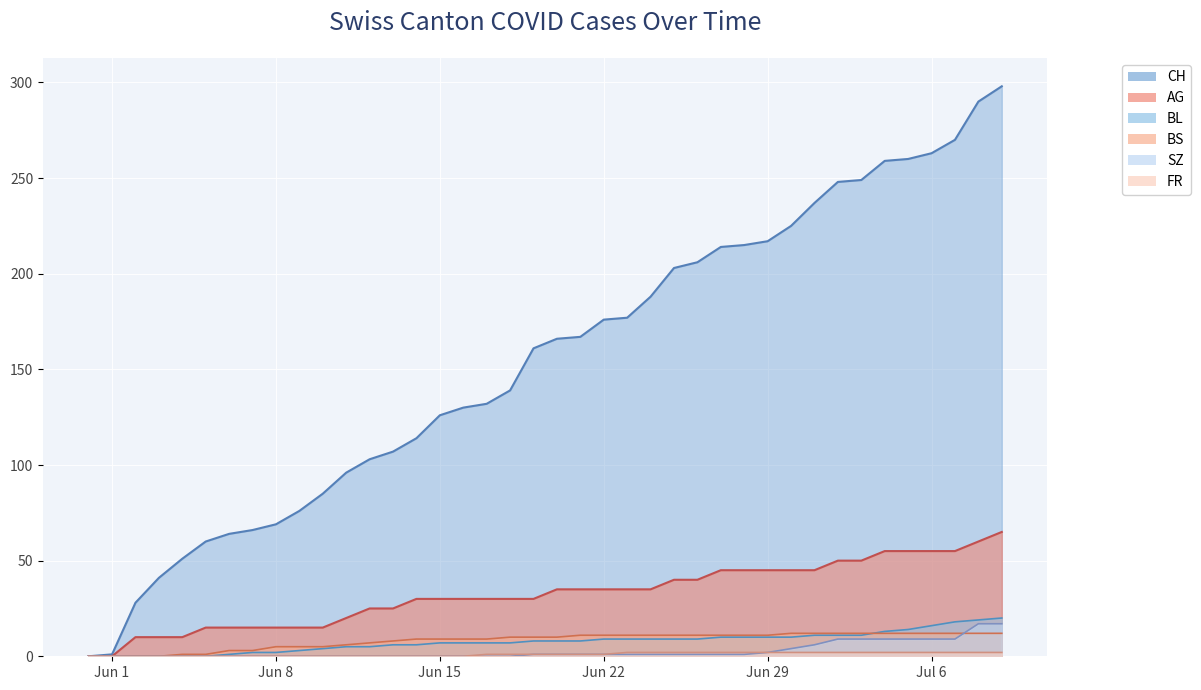

How many data points in BL are above 8?

18